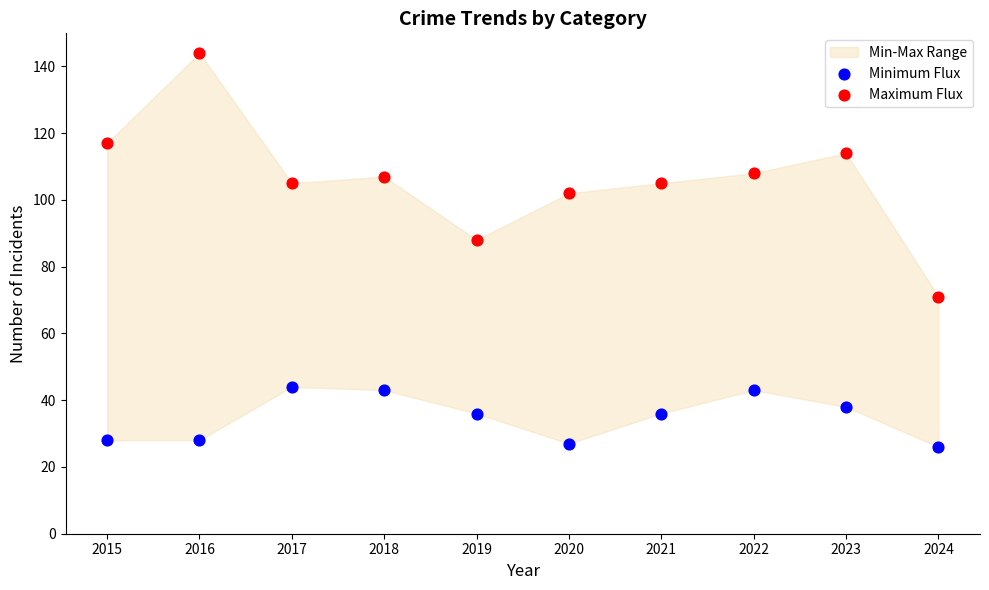

Which series reaches the minimum Y coordinate?

Minimum Flux